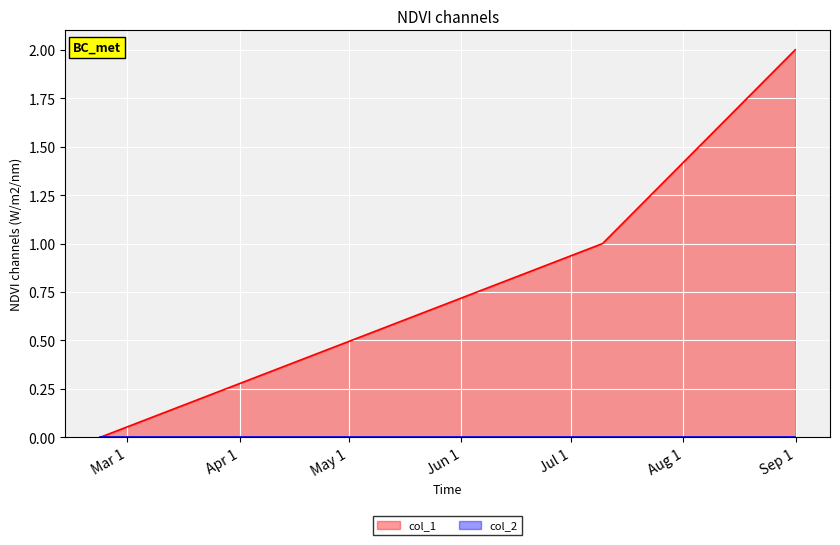

Which series has the largest total across all categories?

col_1